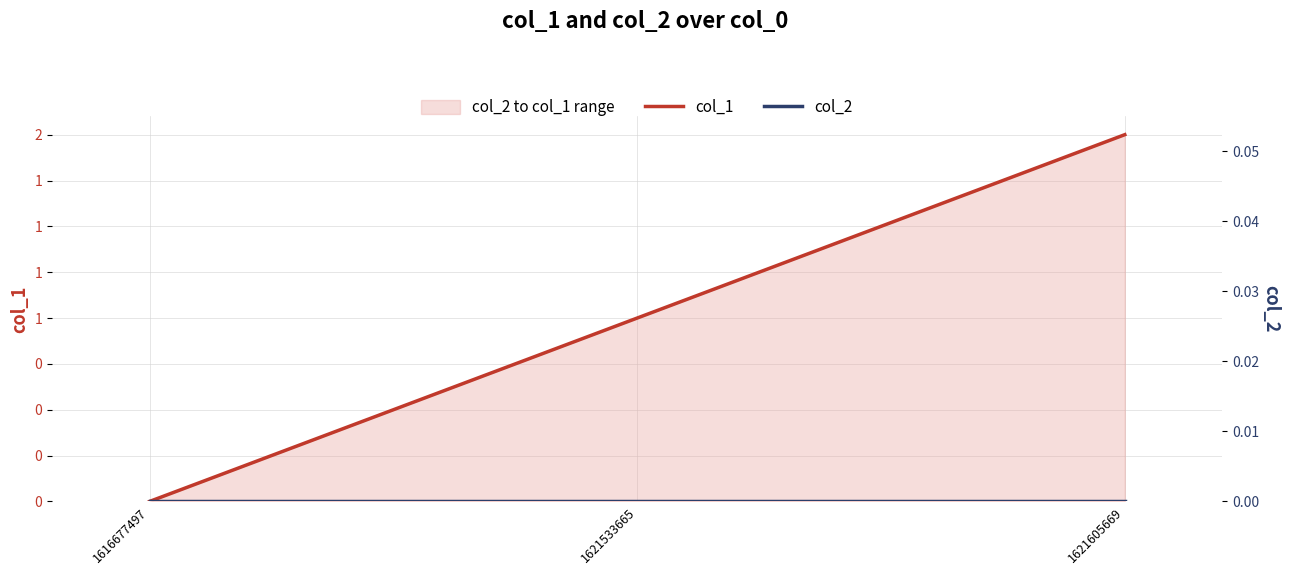

At which category is the sum across all series the highest?

1621605669